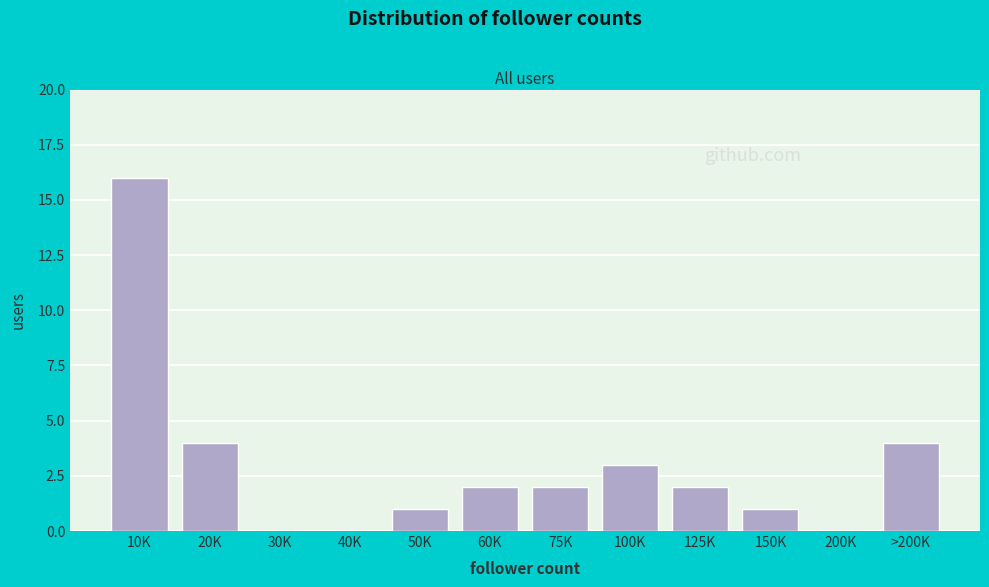

Reading left to right, transcribe all the data shown in this chart.

10K=16	20K=4	30K=0	40K=0	50K=1	60K=2	75K=2	100K=3	125K=2	150K=1	200K=0	>200K=4